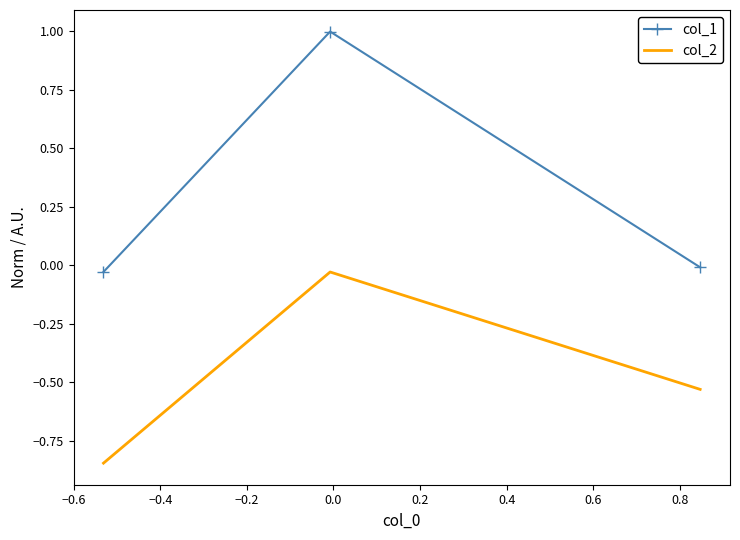

Which series has the widest spread of values?

col_1